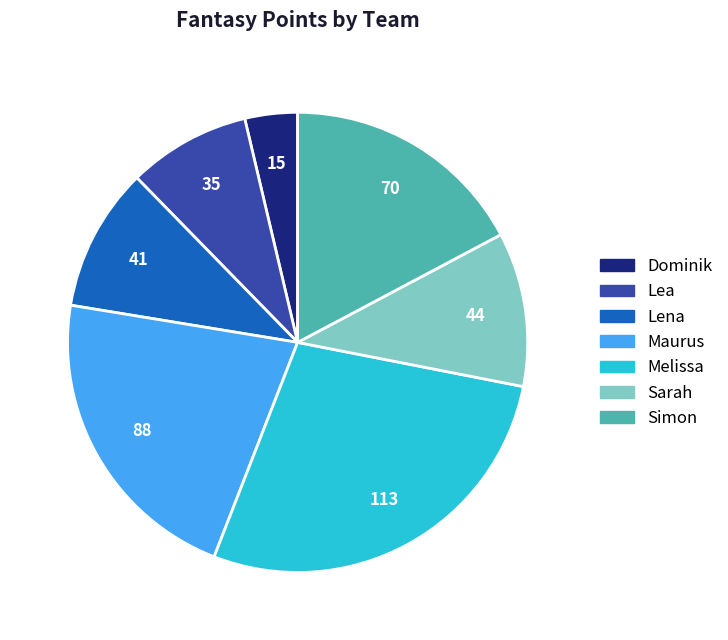

Does any single category account for the majority?

No